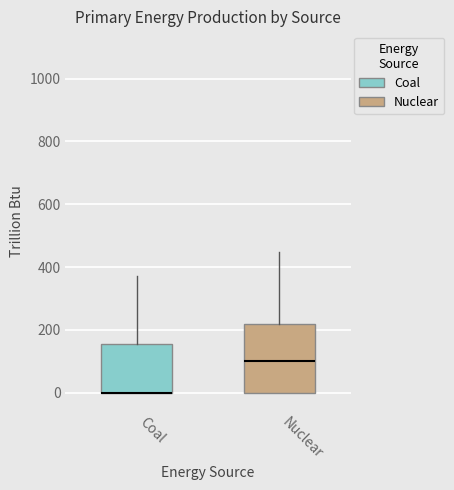

Reading left to right, transcribe this box plot: for each box, give where its median line is, the range the box spans, and where its two whiskers end, as read against the y-axis. The values are not printed on the chart, so give them approximately, as read against the axis.

Coal: median 0 (drawn on the box's lower edge), box 0 to 160, whiskers 0 to 380
Nuclear: median 100, box 0 to 220, whiskers 0 to 440